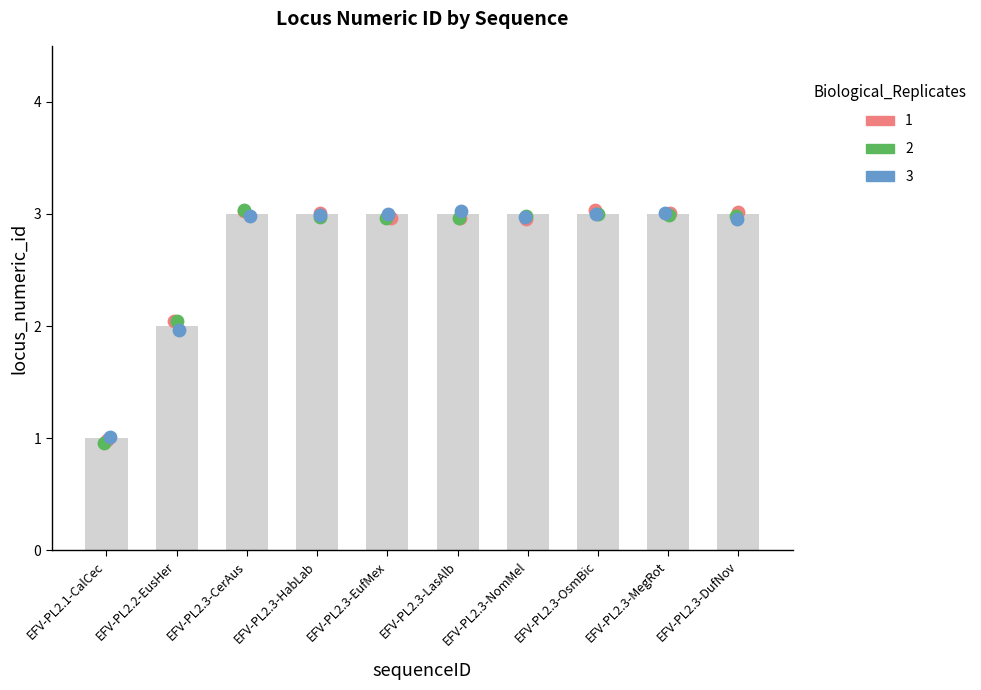

Approximately how many times larger is the value at EFV-PL2.3-MegRot compared to EFV-PL2.3-DufNov?

1.0